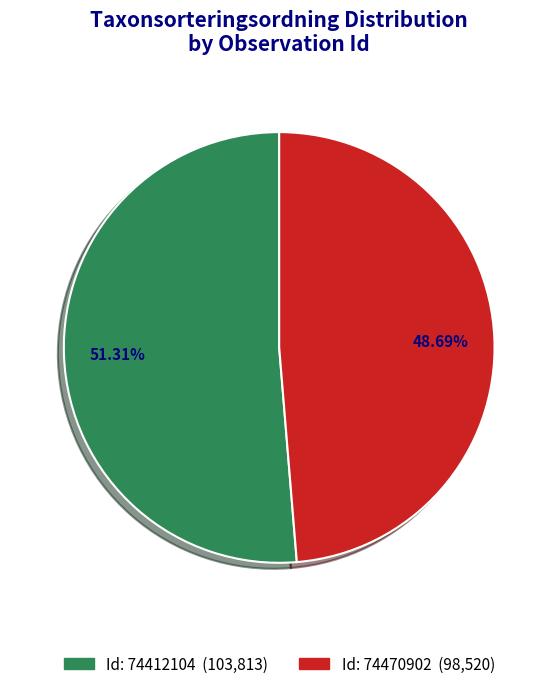

Does any single category account for the majority?

Yes